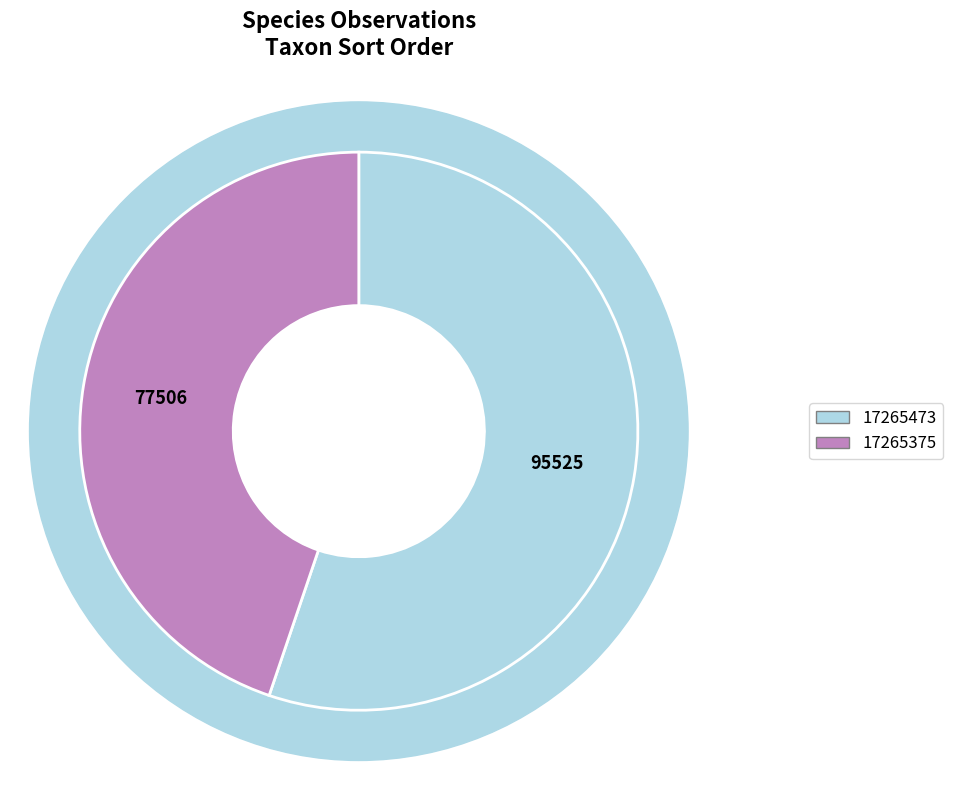

To the nearest percent, what percentage of the pie is 17265473?

55%